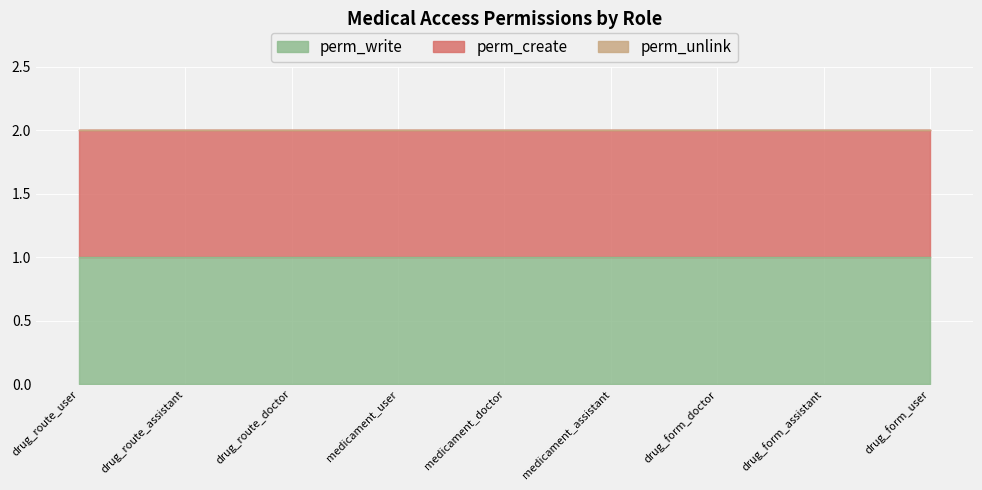

How many data points does each series have?

9